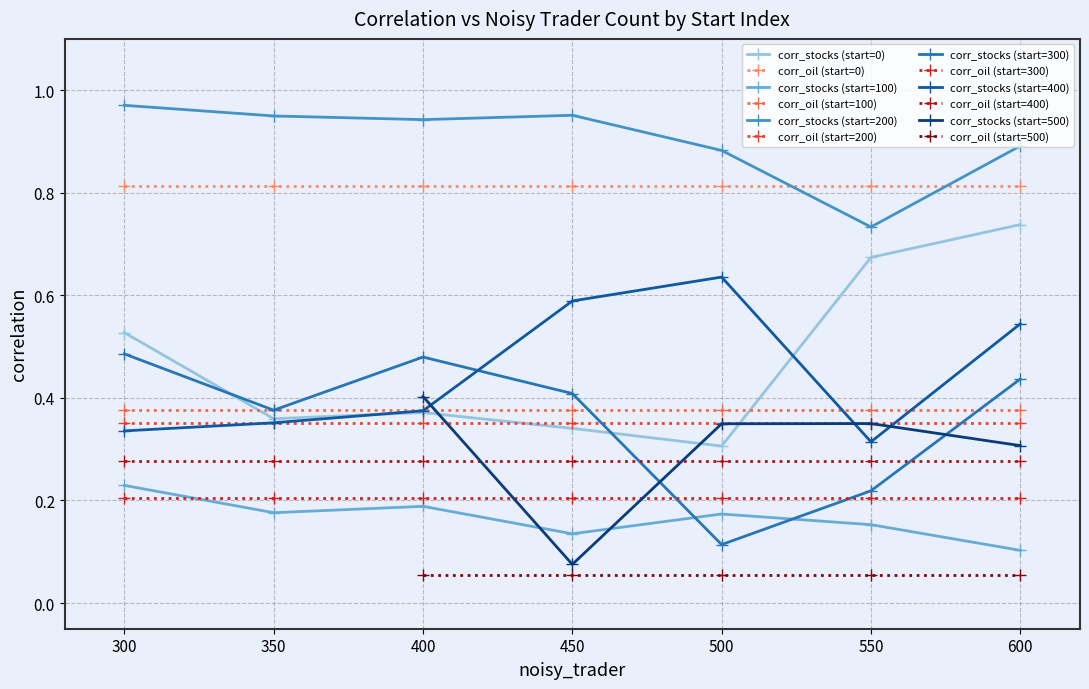

At which category does corr_stocks reach its first local valley?

2